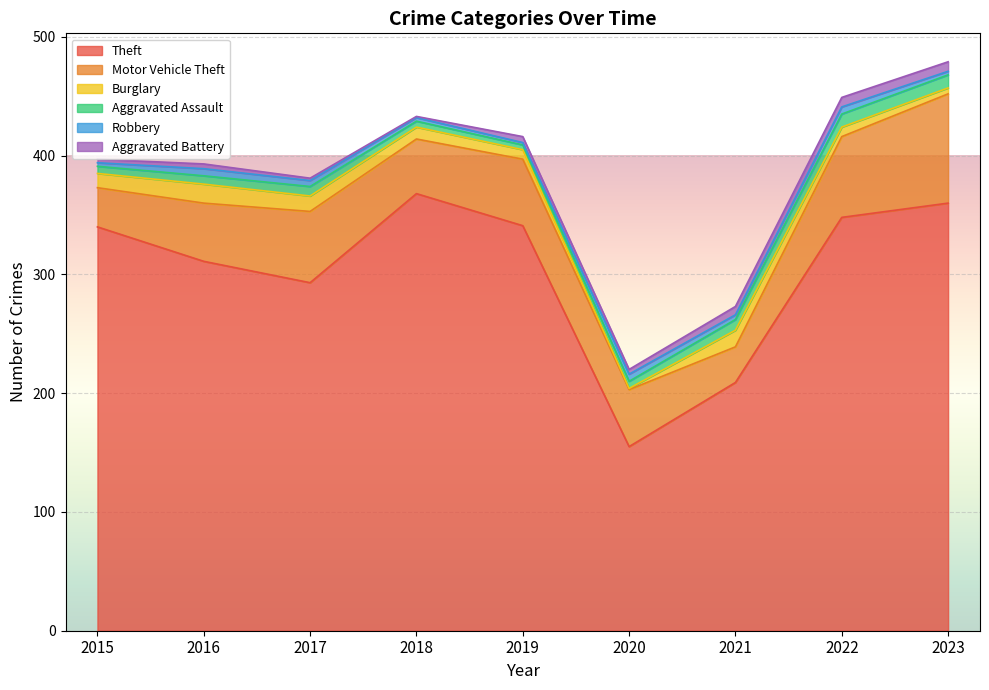

Reading left to right, what are all the values shown in this chart?

Theft: 340	311	293	368	341	155	209	348	360
Motor Vehicle Theft: 33	49	60	46	56	48	30	68	92
Burglary: 12	16	13	10	8	1	14	8	5
Aggravated Assault: 6	7	8	5	4	6	9	11	11
Robbery: 3	6	5	3	2	6	4	6	3
Aggravated Battery: 3	4	2	1	5	4	7	8	8